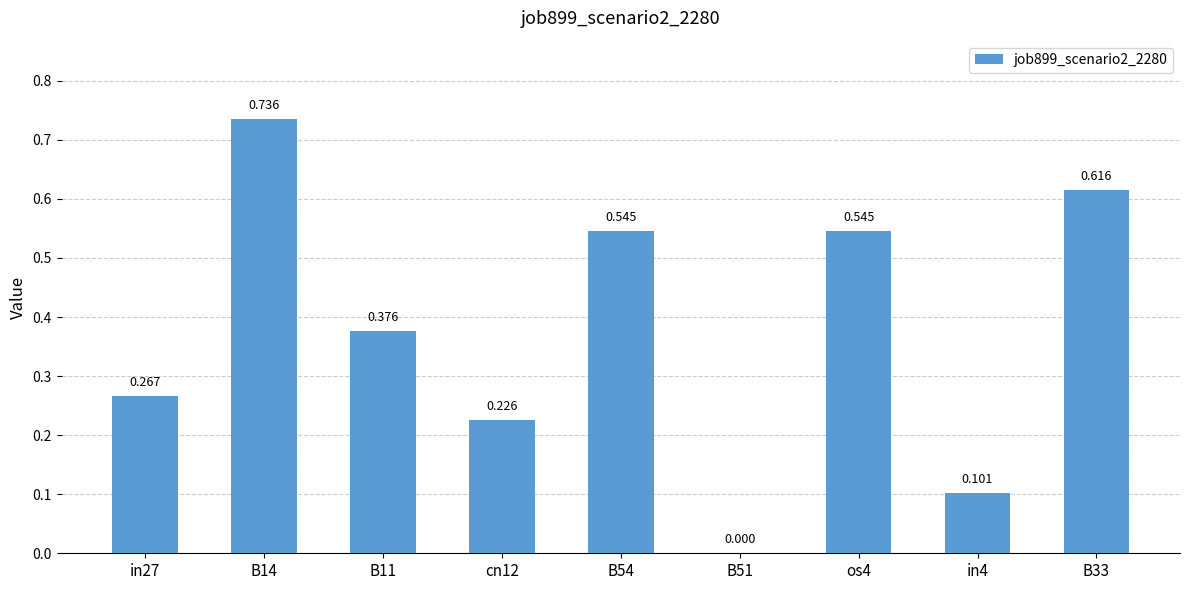

Reading right to left, transcribe all the data shown in this chart.

0.6	0.1	0.5	0.0	0.5	0.2	0.4	0.7	0.3